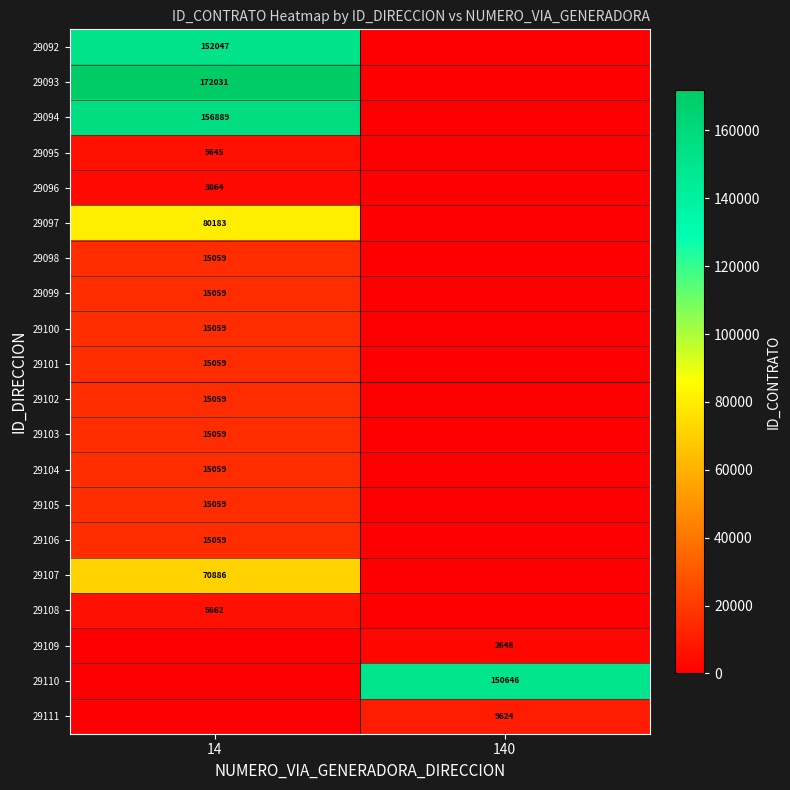

The 29098 series shows 15059 at 14. True or false?

True